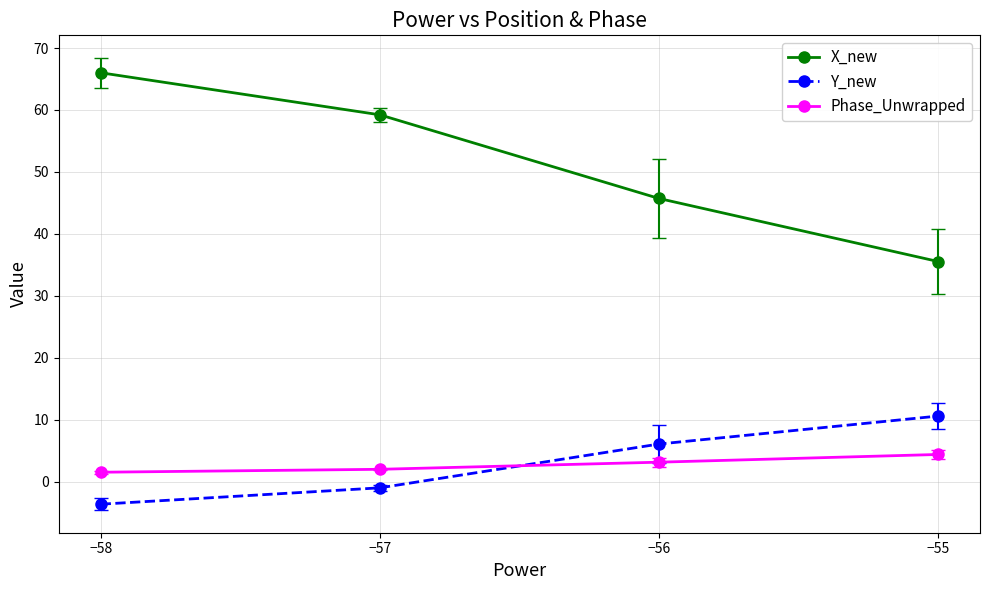

Which category has the lowest value across all series?

−58